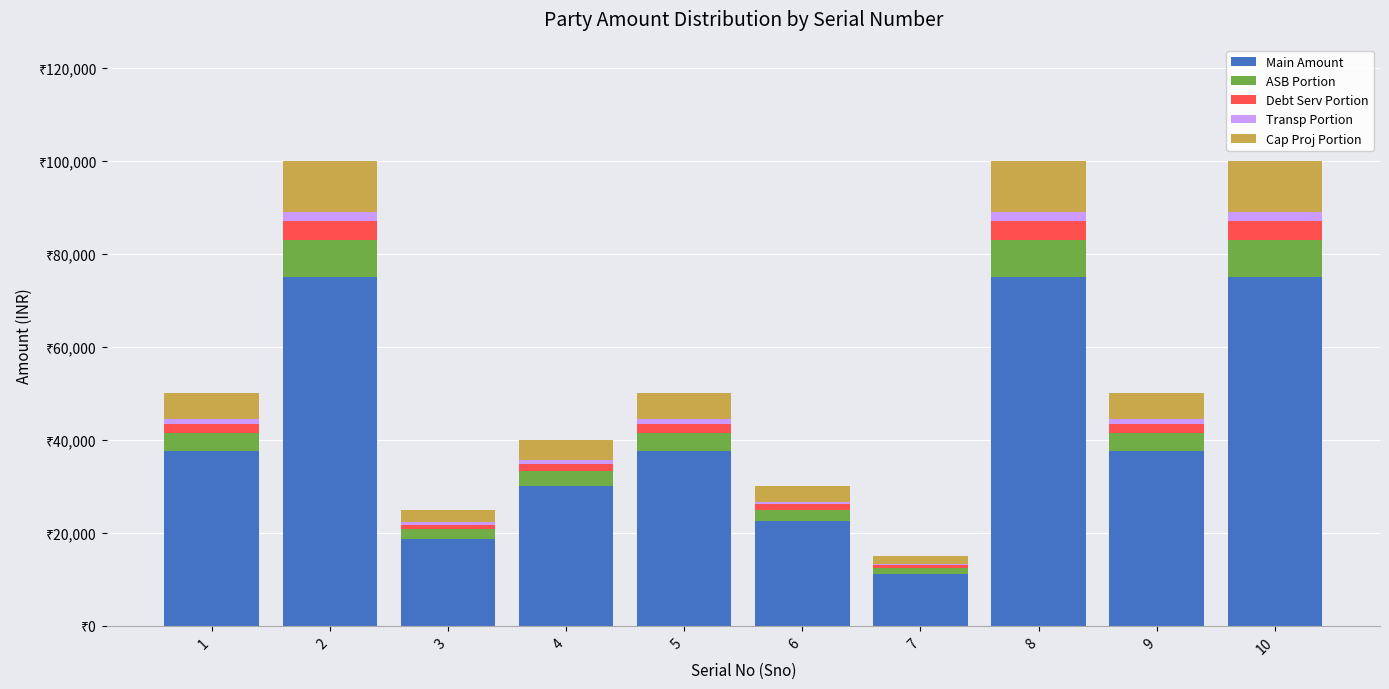

What are all the series names shown in the legend?

Main Amount, ASB Portion, Debt Serv Portion, Transp Portion, Cap Proj Portion